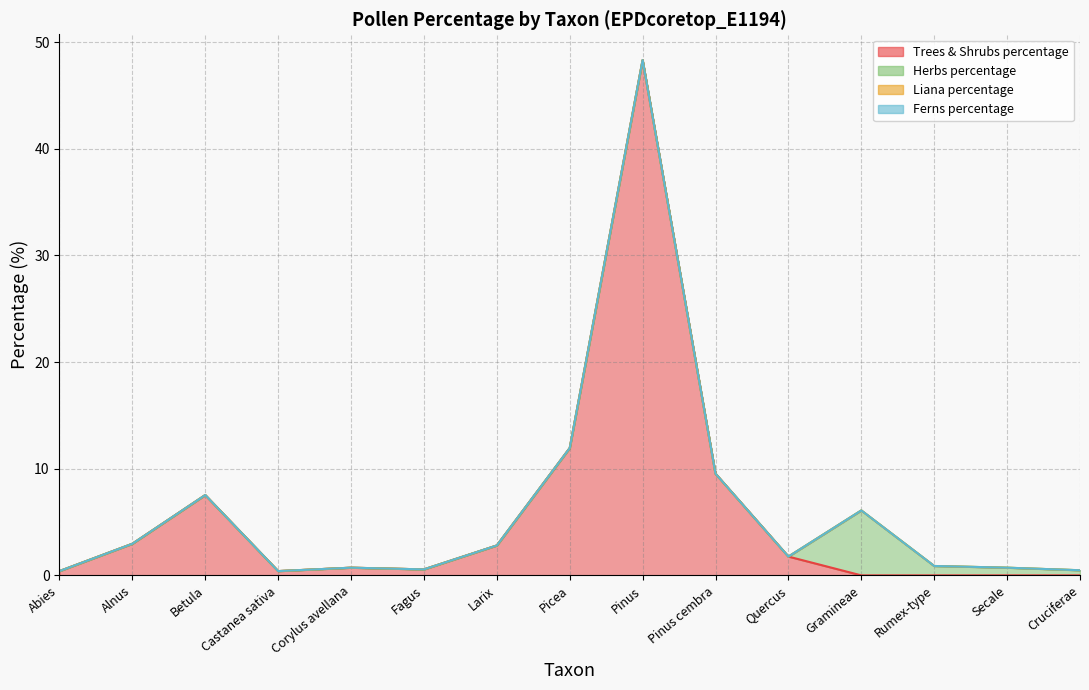

What are all the series names shown in the legend?

Trees & Shrubs percentage, Herbs percentage, Liana percentage, Ferns percentage